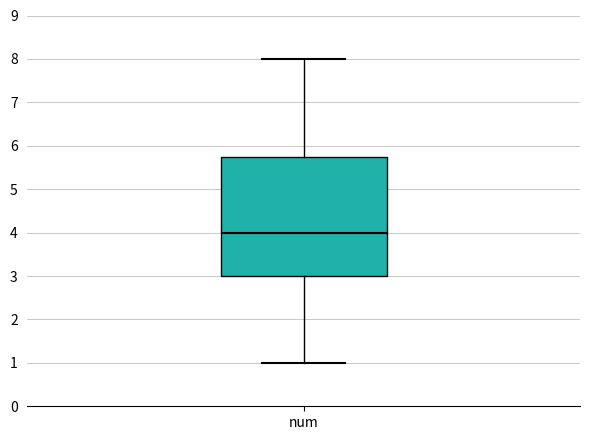

Where does the upper whisker of the box for num end on the y-axis? The values are not printed on the chart, so give them approximately, as read against the axis.

8.0